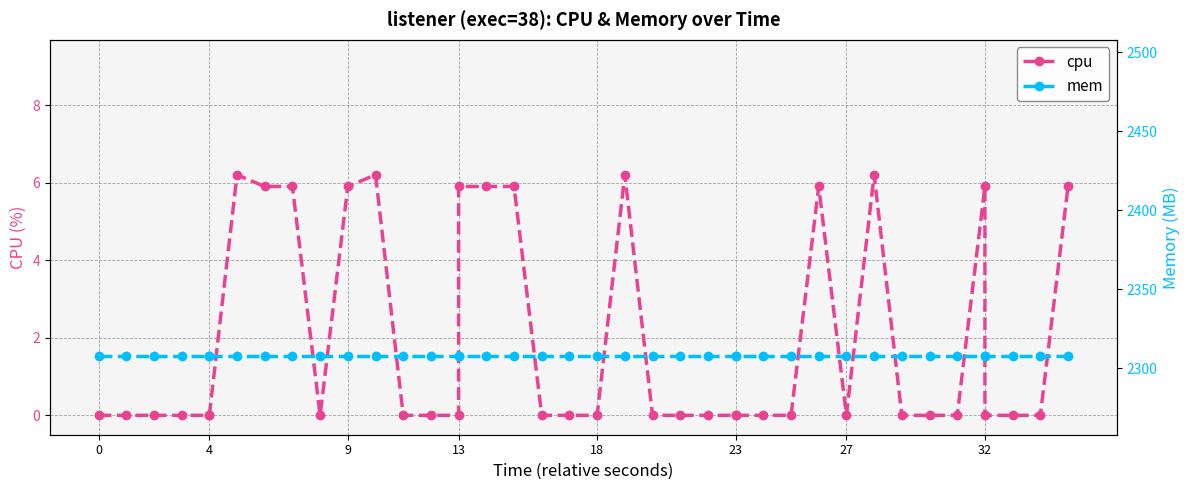

What are all the series names shown in the legend?

cpu, mem